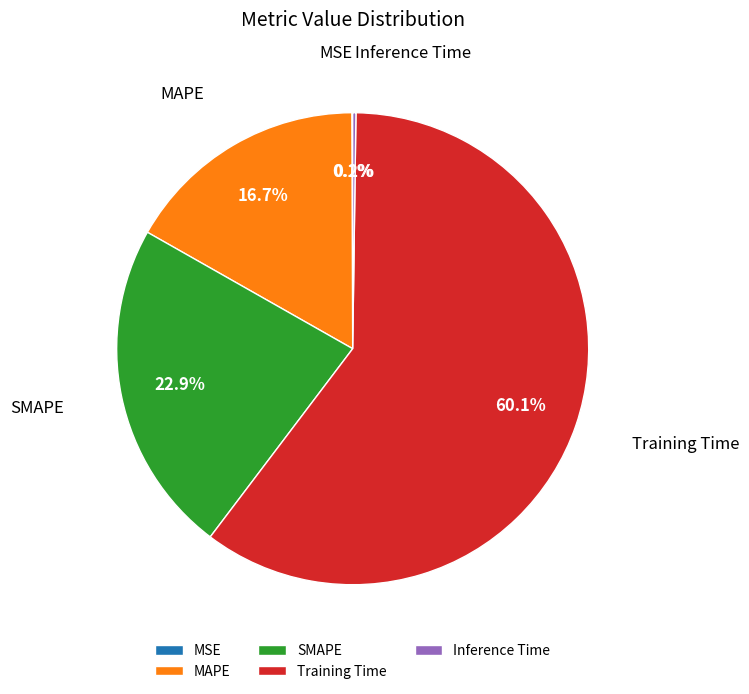

What percentage is NOT represented by SMAPE?

77.1%